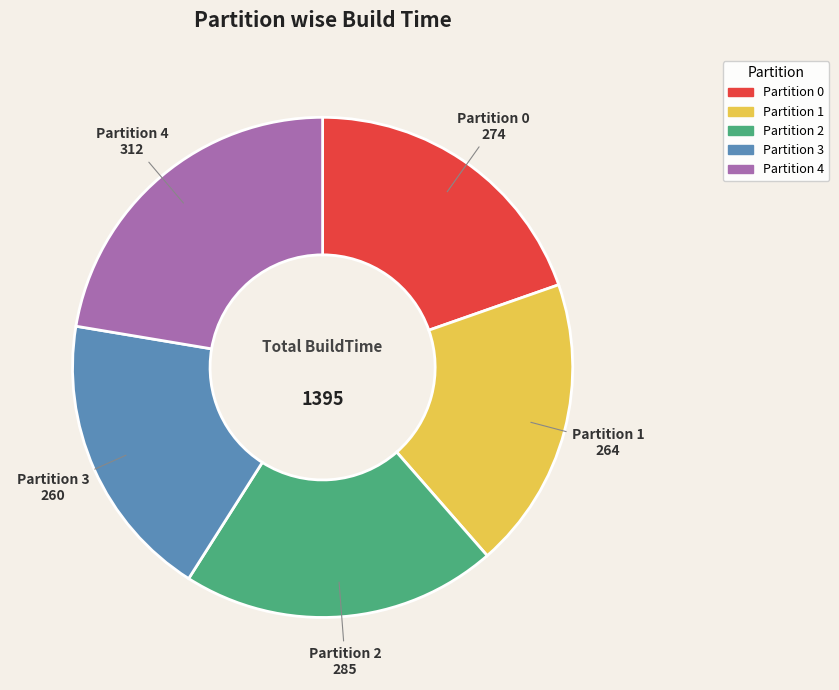

Is there a majority slice in this chart?

No